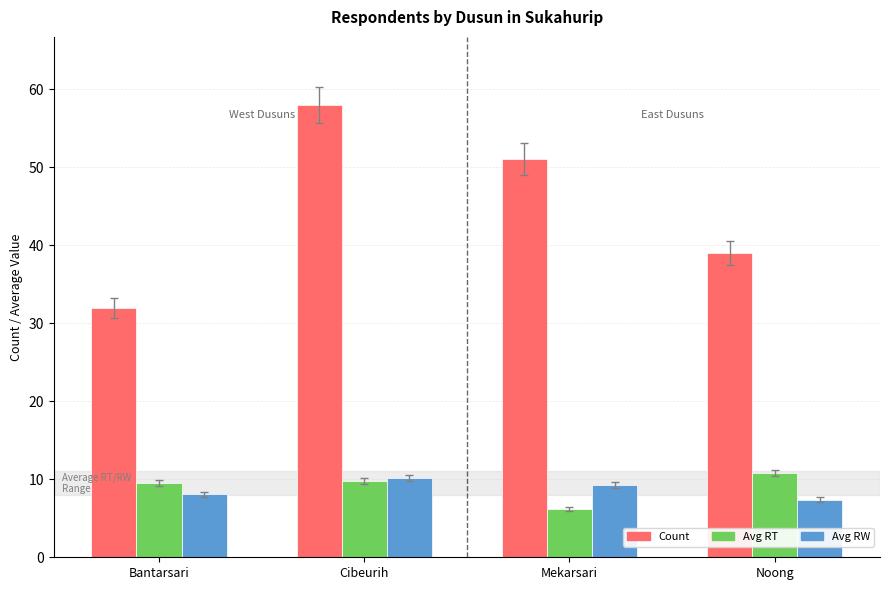

Reading left to right, transcribe all the data shown in this chart.

Count: 32.0	58.0	51.0	39.0
Avg RT: 9.5	9.8	6.2	10.8
Avg RW: 8.1	10.2	9.3	7.4